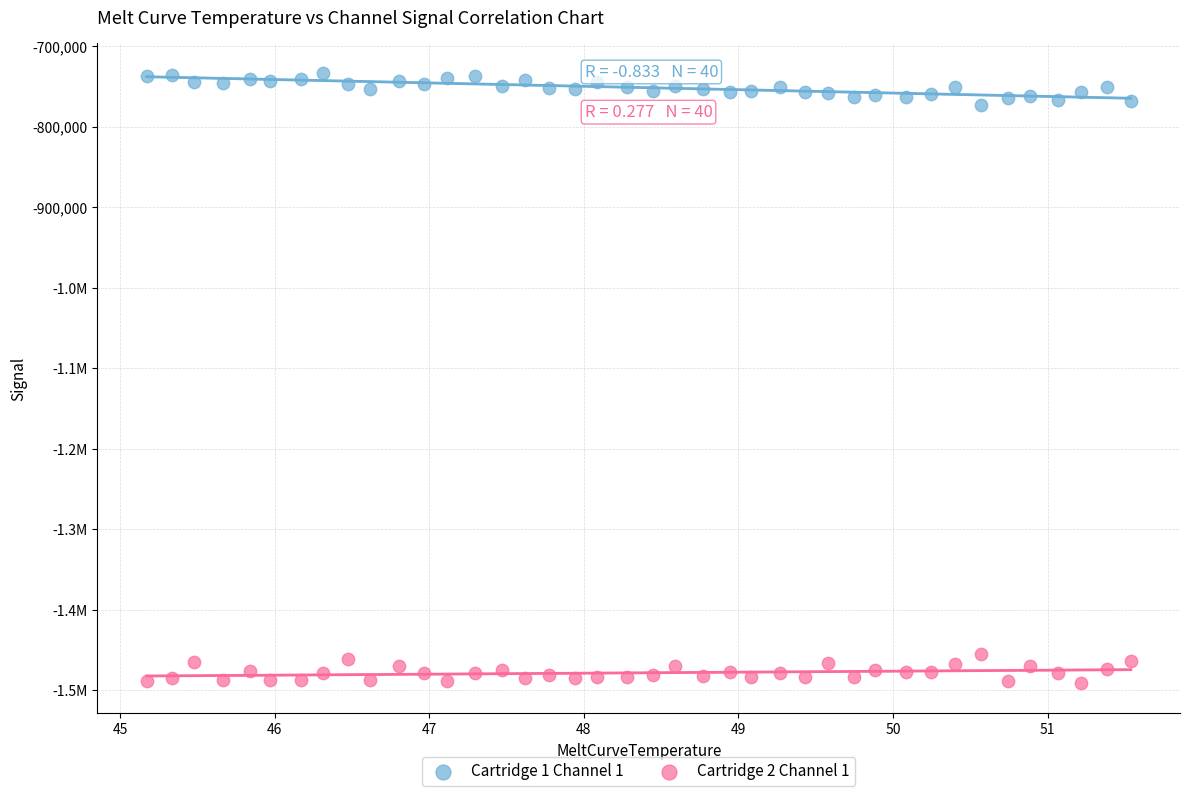

What are all the series names shown in the legend?

Cartridge 1 Channel 1, Cartridge 2 Channel 1